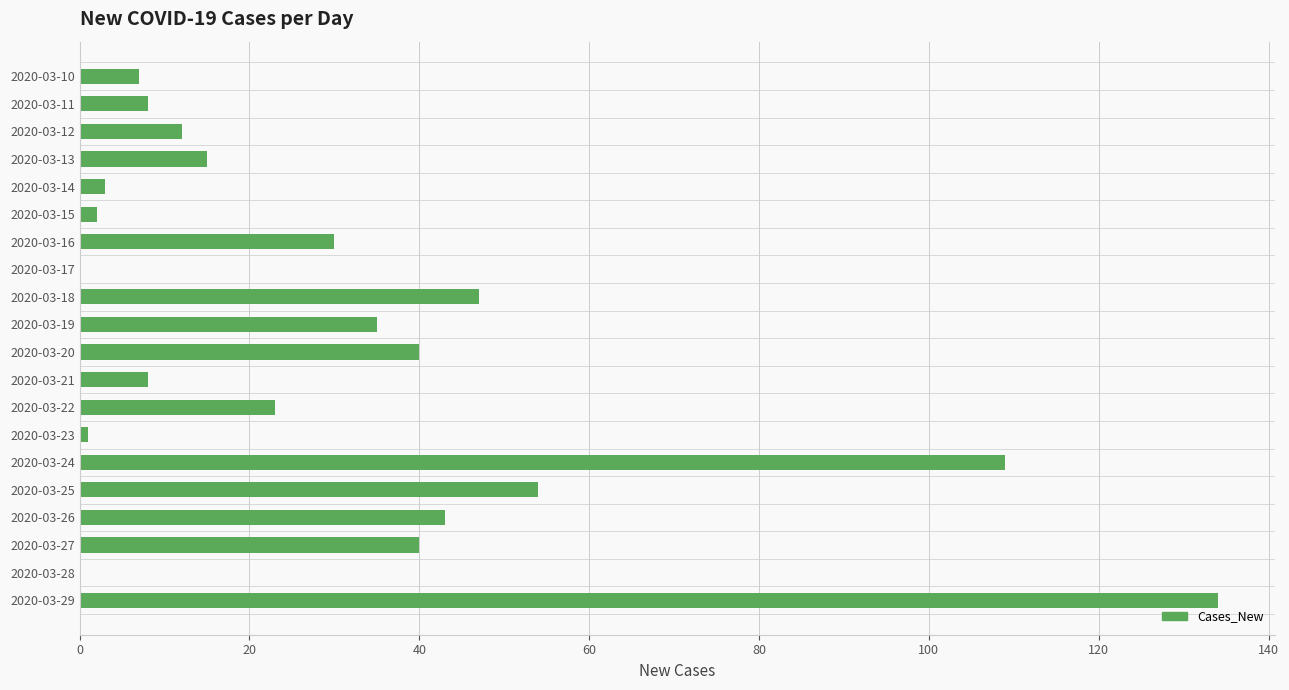

Is it true that the value at 2020-03-16 is 42?

False